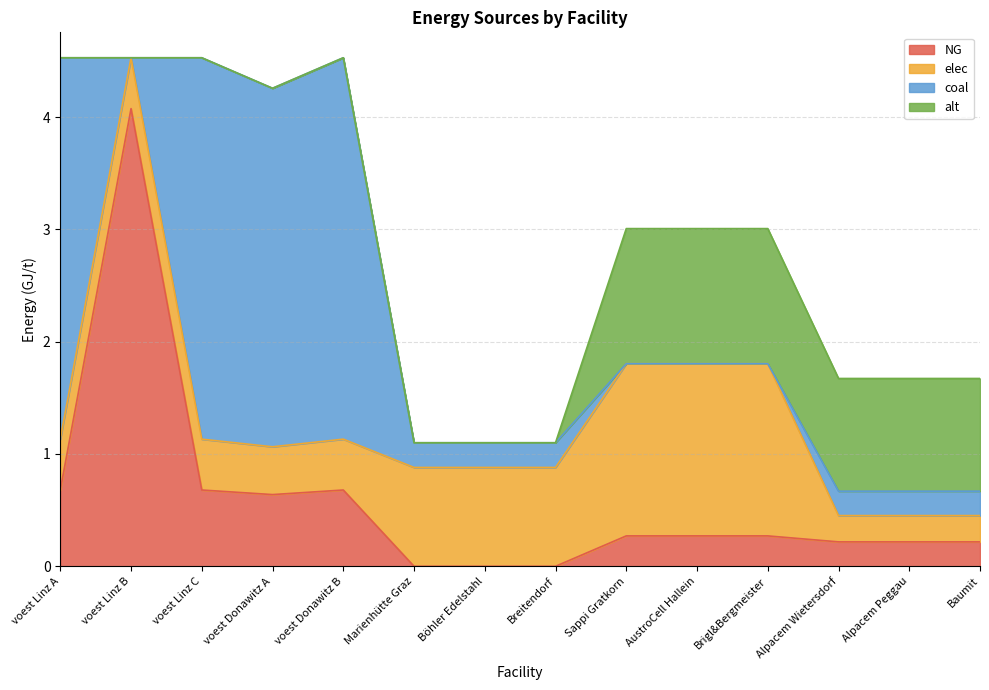

How many data points does each series have?

14